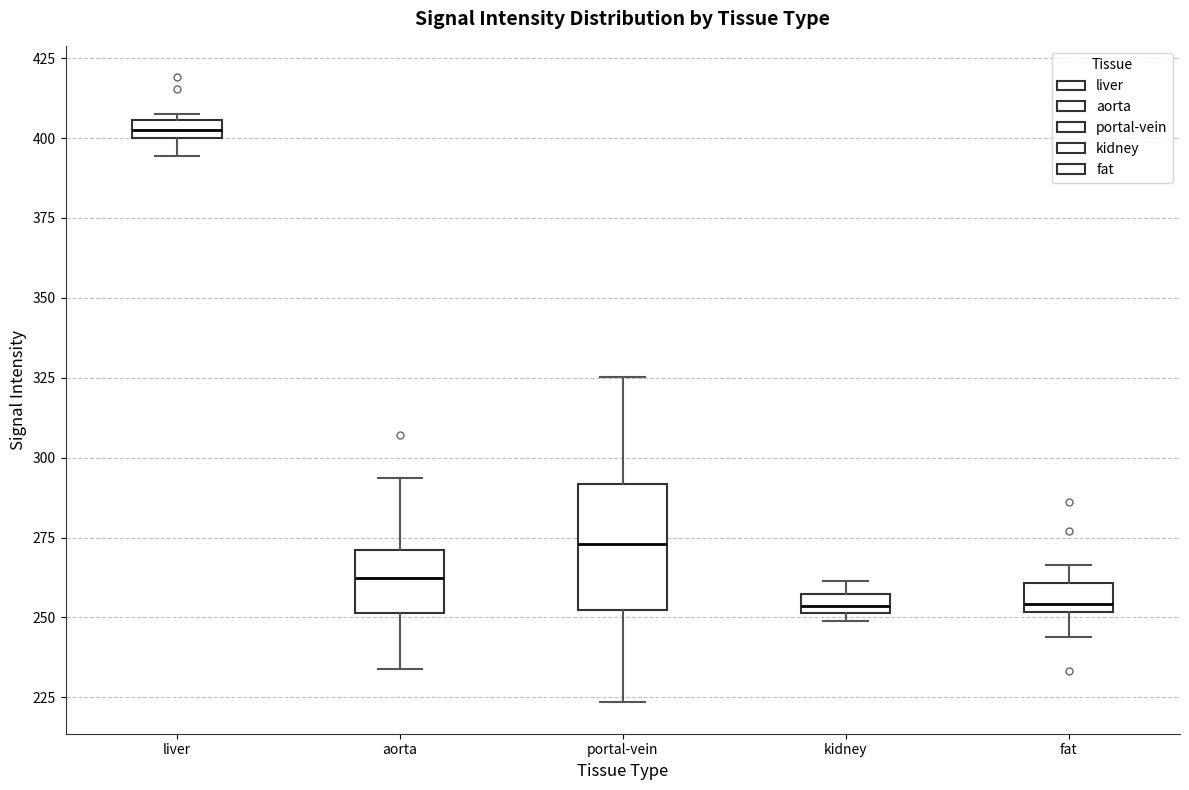

Which box is the tallest, from its lower edge to its upper edge?

portal-vein